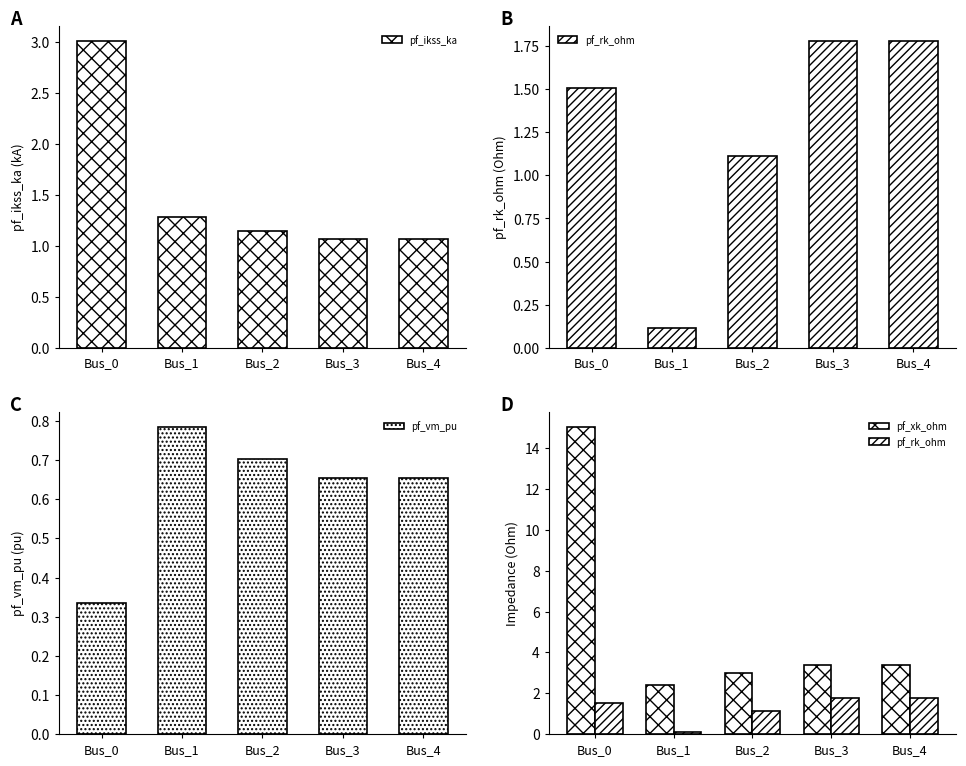

Reading left to right, extract all data points from this chart.

pf_ikss_ka: 3.0	1.3	1.1	1.1	1.1
pf_rk_ohm: 1.5	0.1	1.1	1.8	1.8
pf_vm_pu: 0.3	0.8	0.7	0.7	0.7
pf_xk_ohm: 15.0	2.4	3.0	3.4	3.4